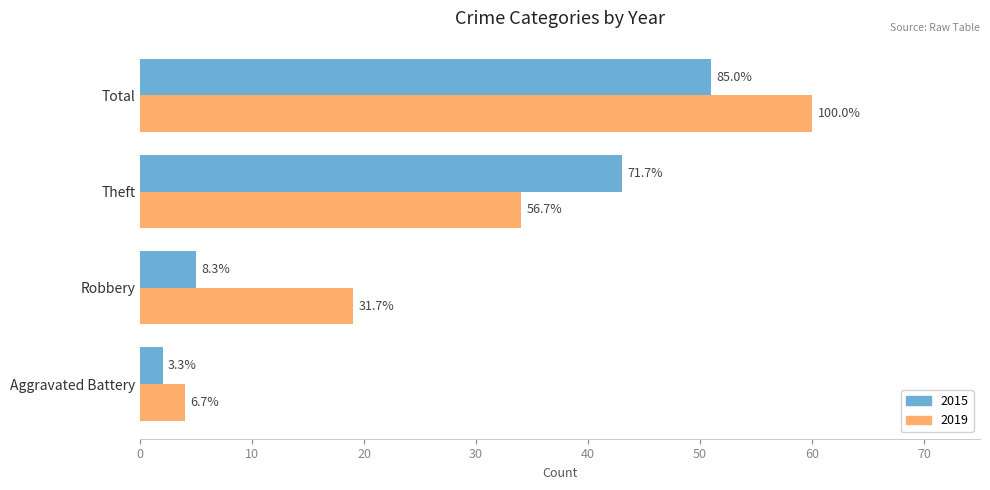

What are all the series names shown in the legend?

2015, 2019